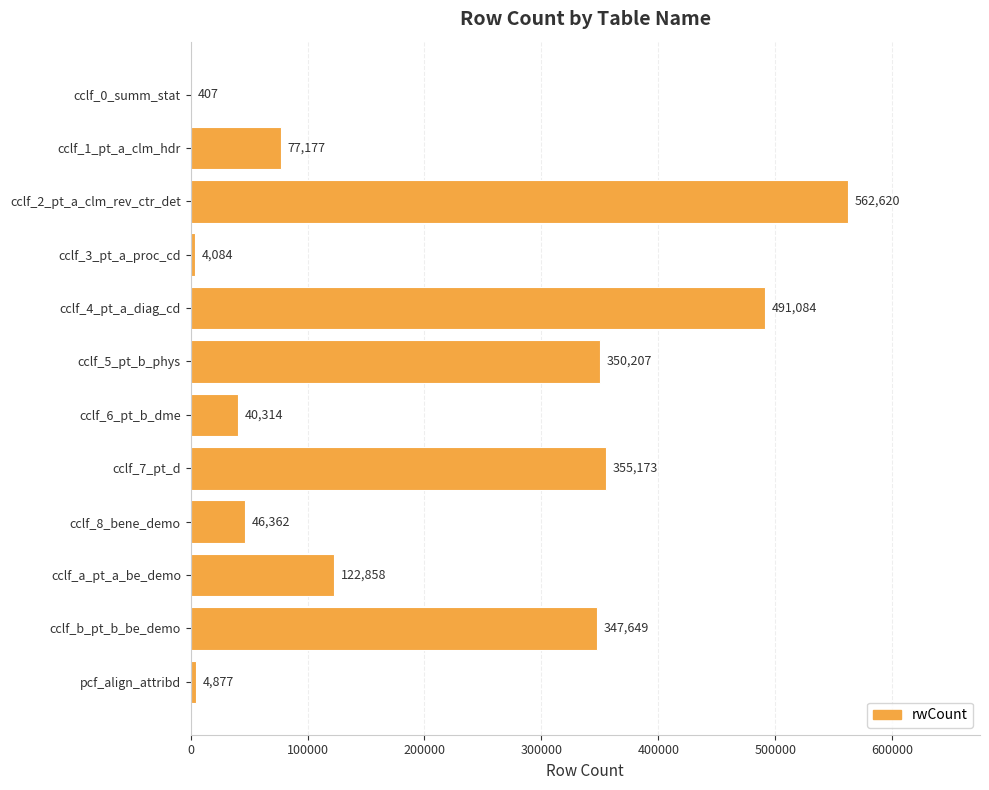

True or false: the data shows 176846 at cclf_a_pt_a_be_demo.

False